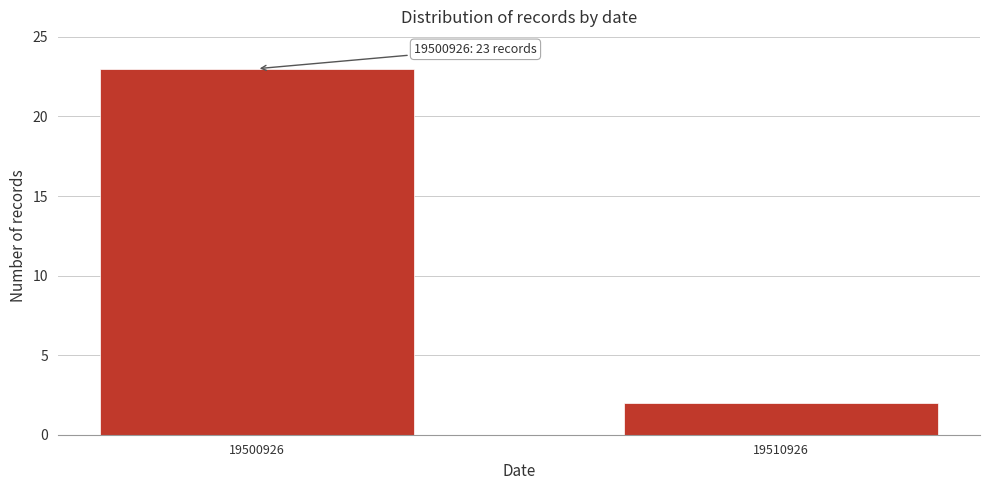

Reading right to left, list all the values displayed in this chart.

19510926=2	19500926=23